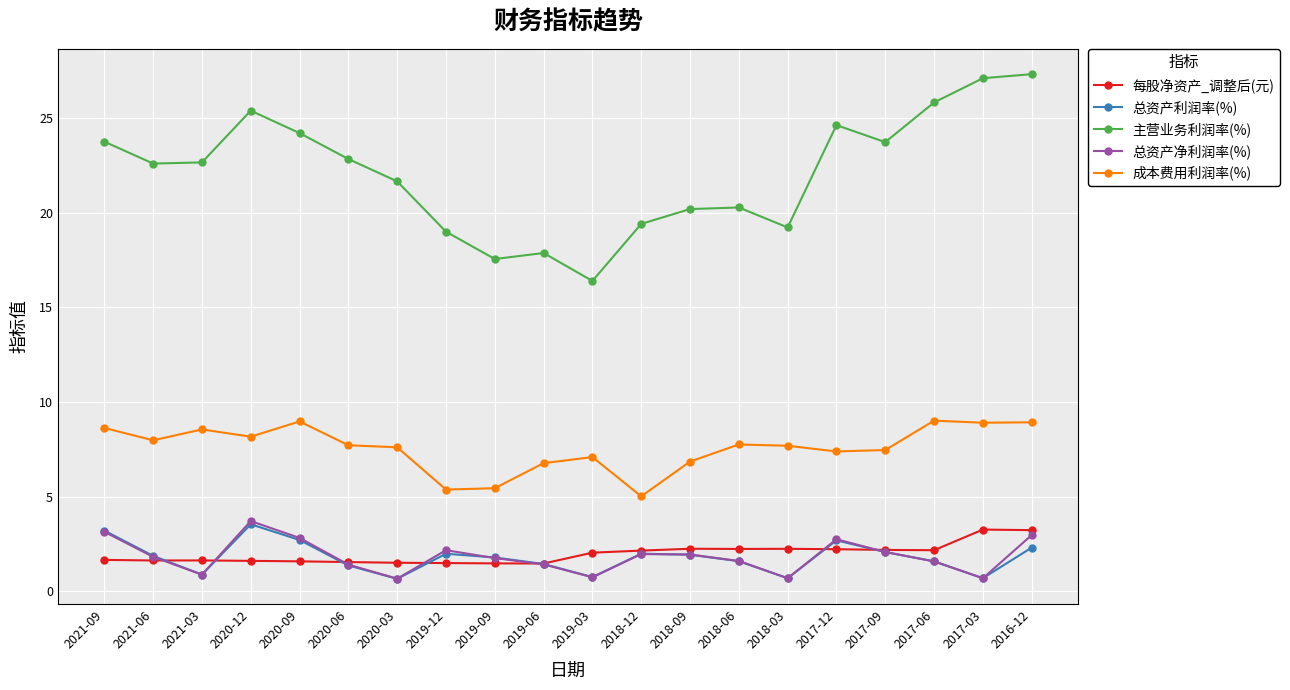

At which category is the sum across all series the highest?

2016-12